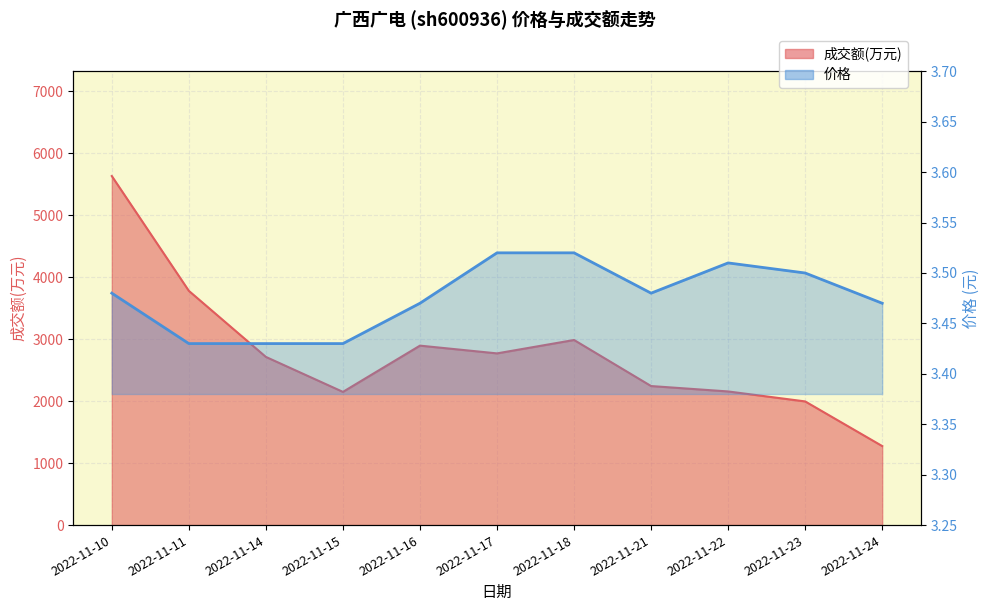

Which has a higher value, 2022-11-22 or 2022-11-24?

2022-11-22